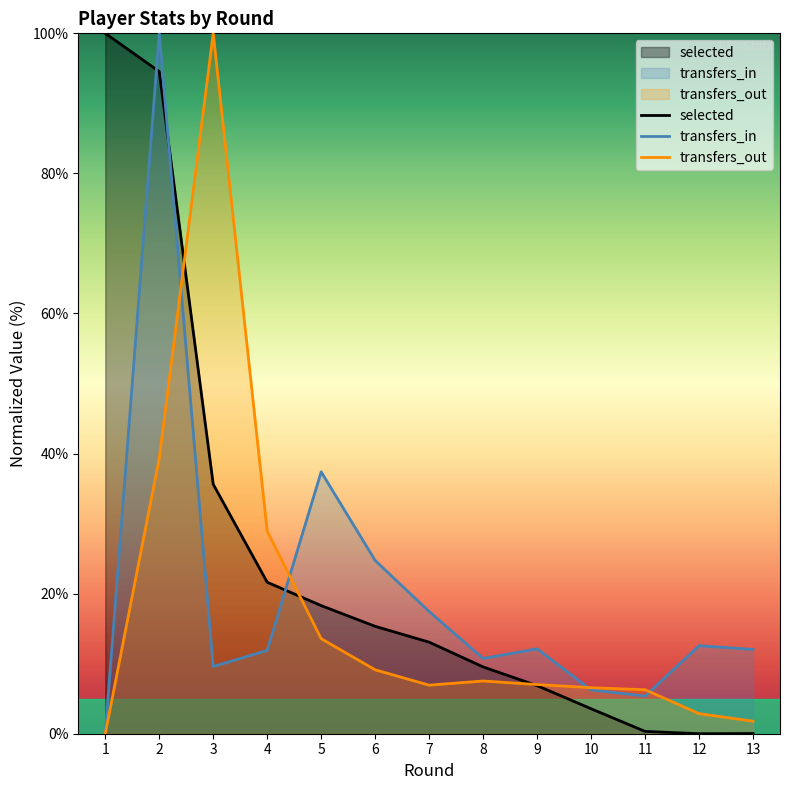

Which category has the lowest value across all series?

12